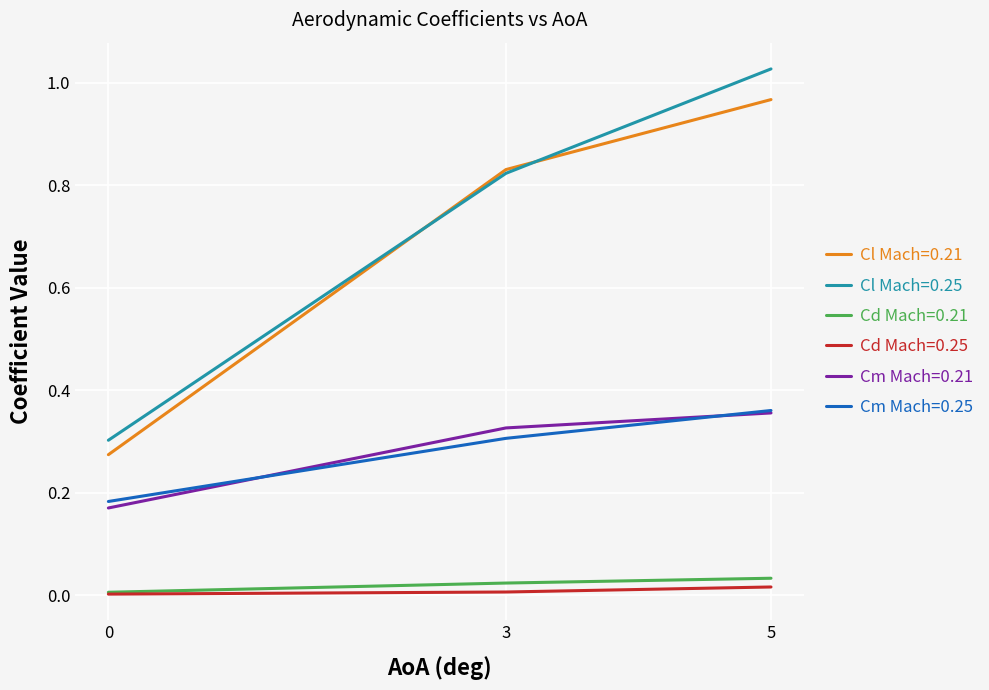

How many distinct data groups are displayed?

6